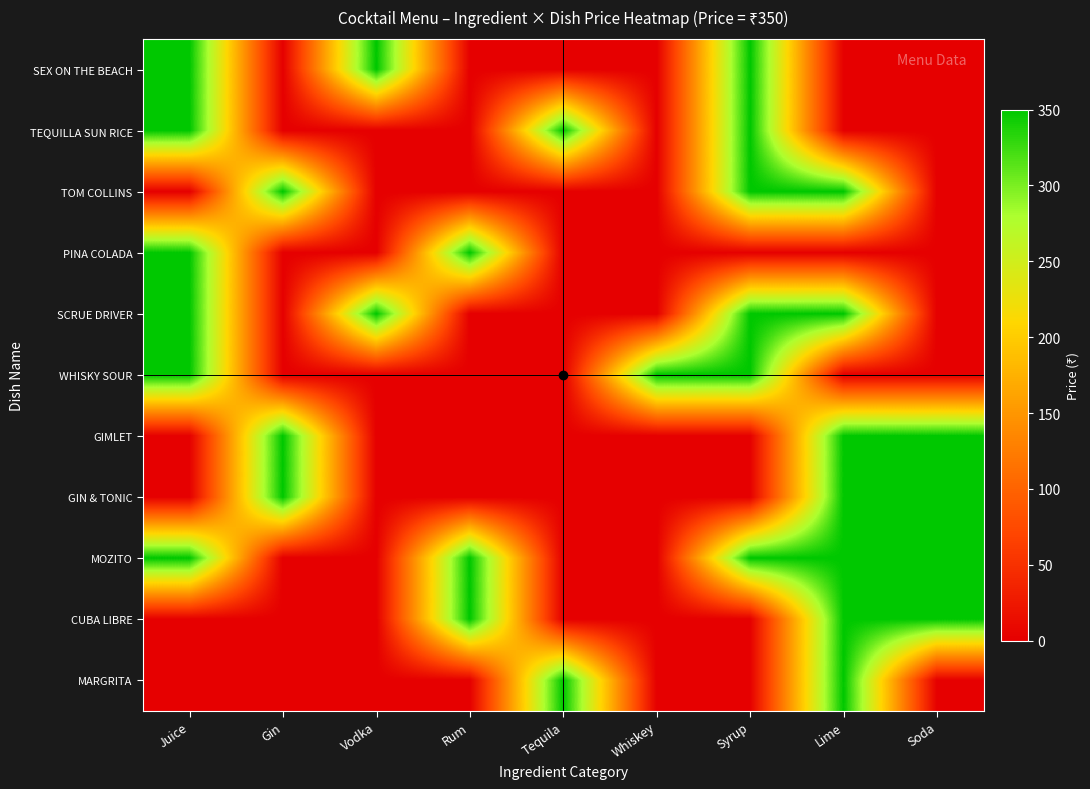

At how many categories does at least one series exceed 48?

9